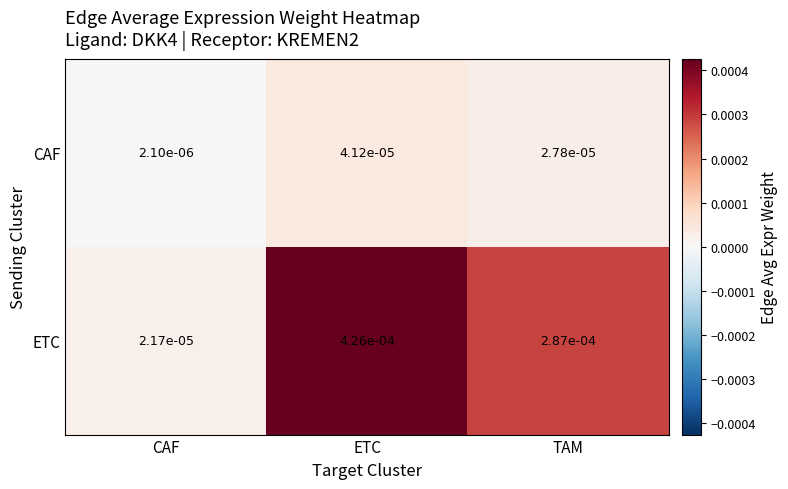

Which series has the largest total across all categories?

ETC